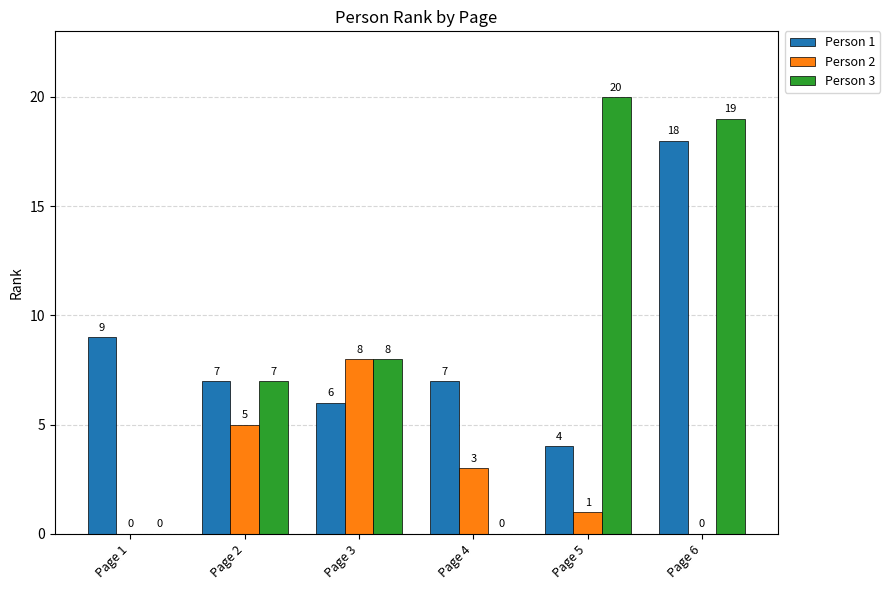

Reading right to left, what are all the values shown in this chart?

Person 1: Page 6=18	Page 5=4	Page 4=7	Page 3=6	Page 2=7	Page 1=9
Person 2: Page 6=0	Page 5=1	Page 4=3	Page 3=8	Page 2=5	Page 1=0
Person 3: Page 6=19	Page 5=20	Page 4=0	Page 3=8	Page 2=7	Page 1=0